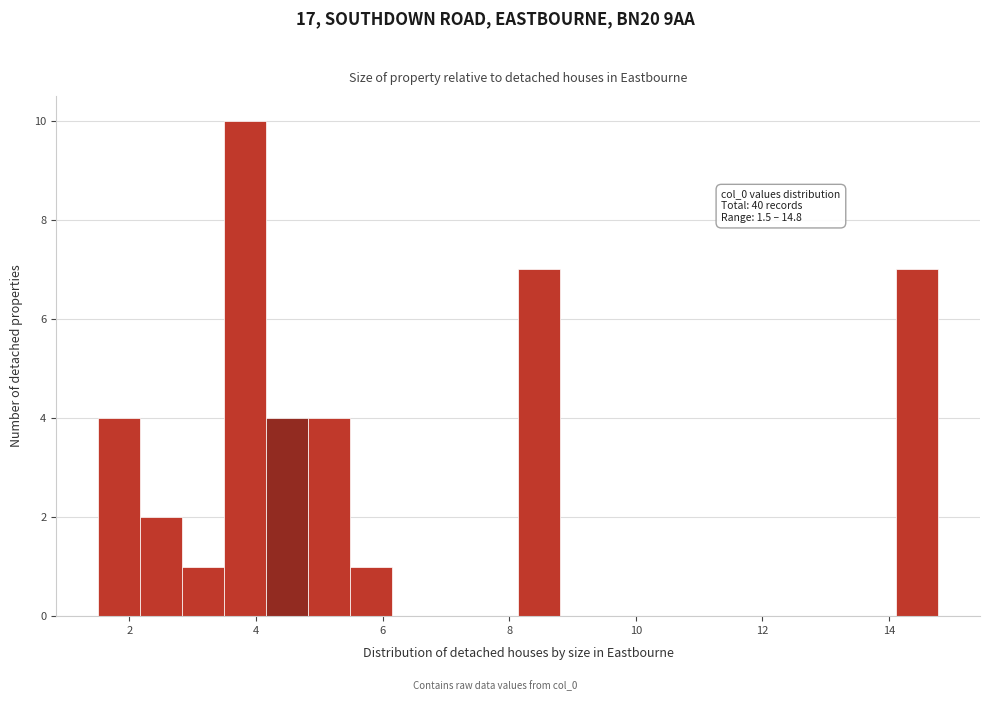

Read against the x-axis, roughly where is the centre of the tallest bar?

3.8